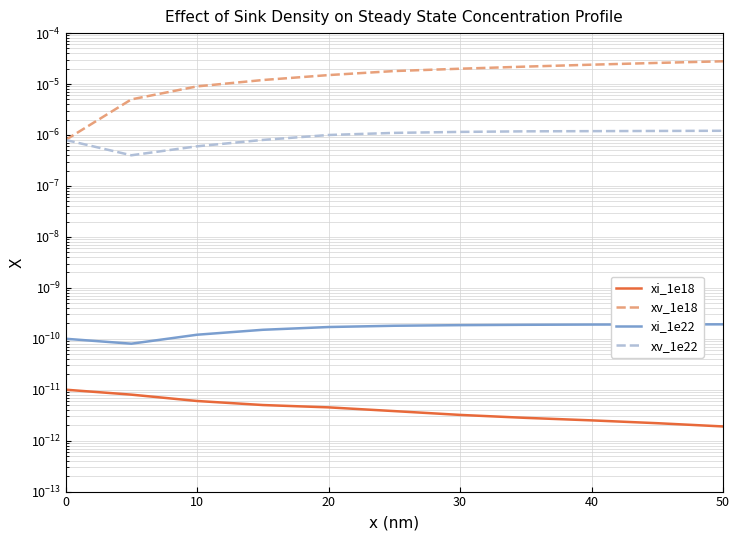

True or false: xv_1e18 and xi_1e22 intersect in this chart.

False